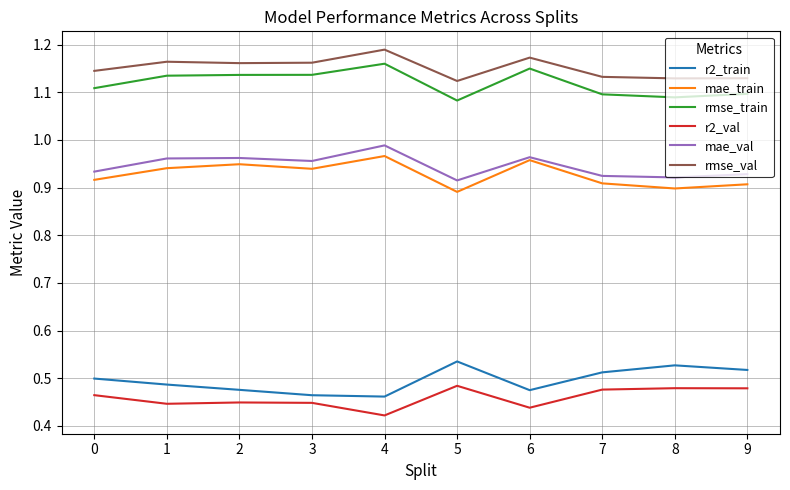

What is the total value across all series at 5?

5.0